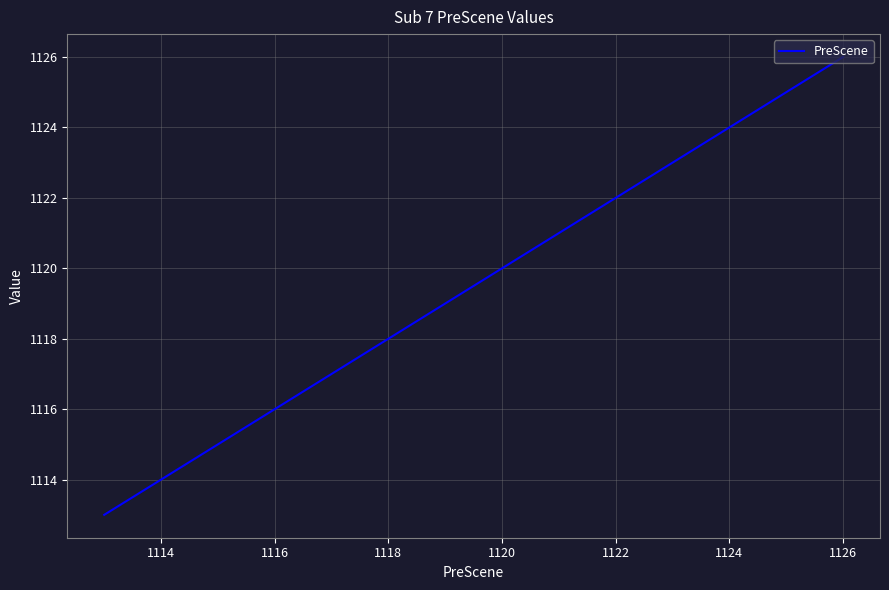

What is the difference between the maximum and minimum values?

13